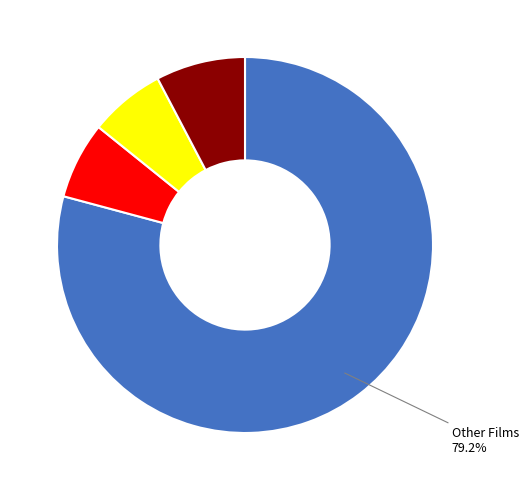

Does any single category account for the majority?

Yes